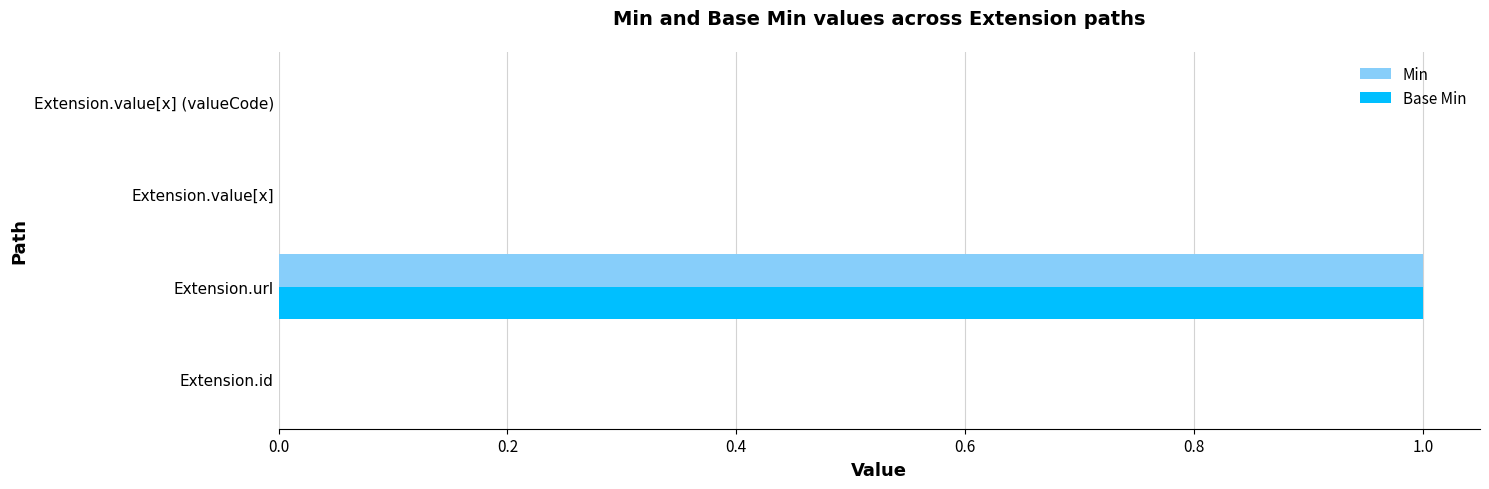

How many data points does each series have?

4